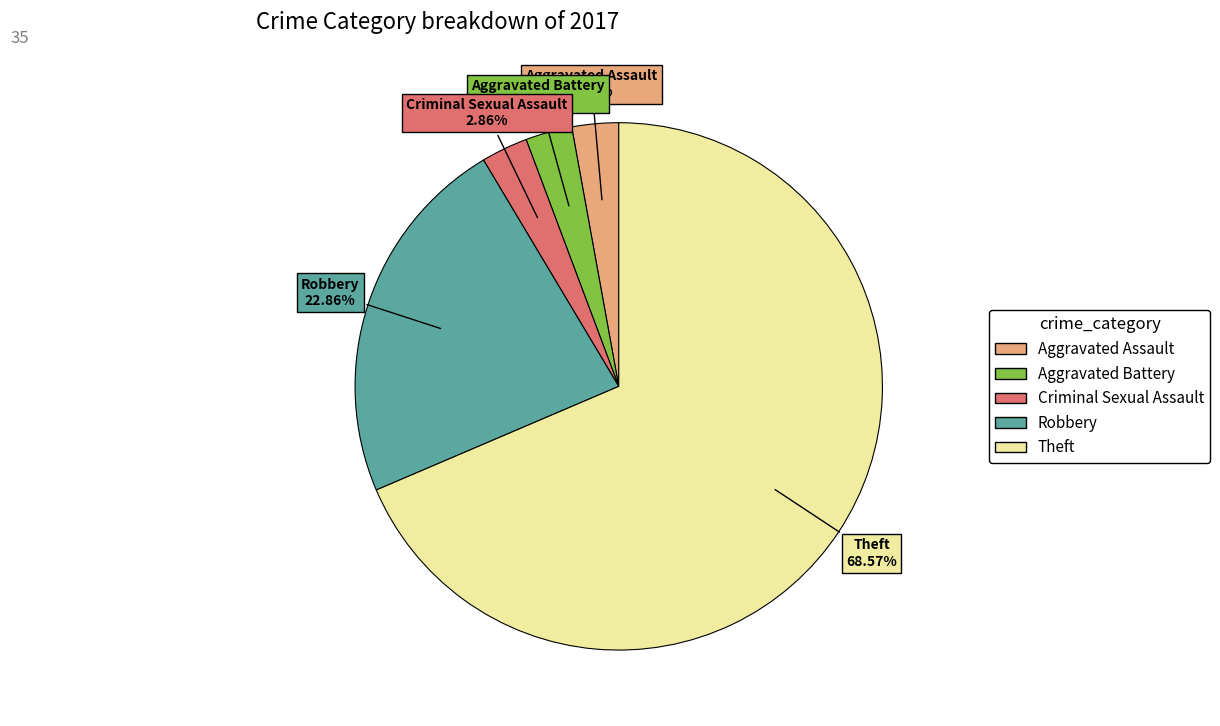

Does any single category account for the majority?

Yes